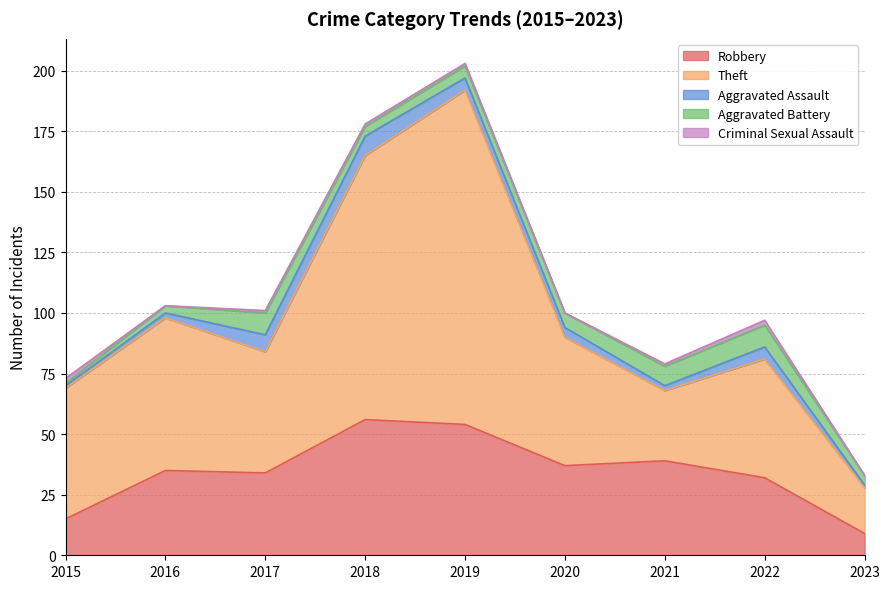

What is the difference between the maximum and minimum values in the Criminal Sexual Assault series?

2